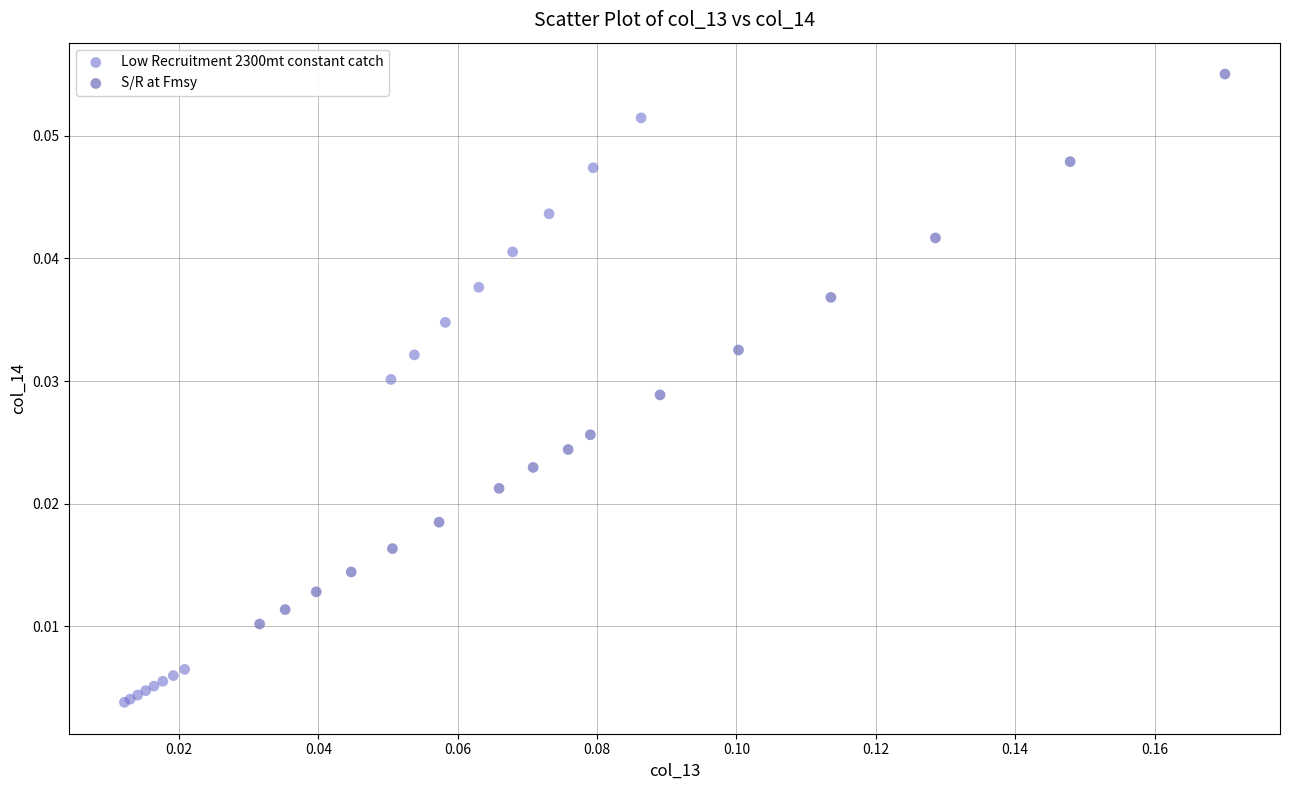

What are all the series names shown in the legend?

Low Recruitment 2300mt constant catch, S/R at Fmsy